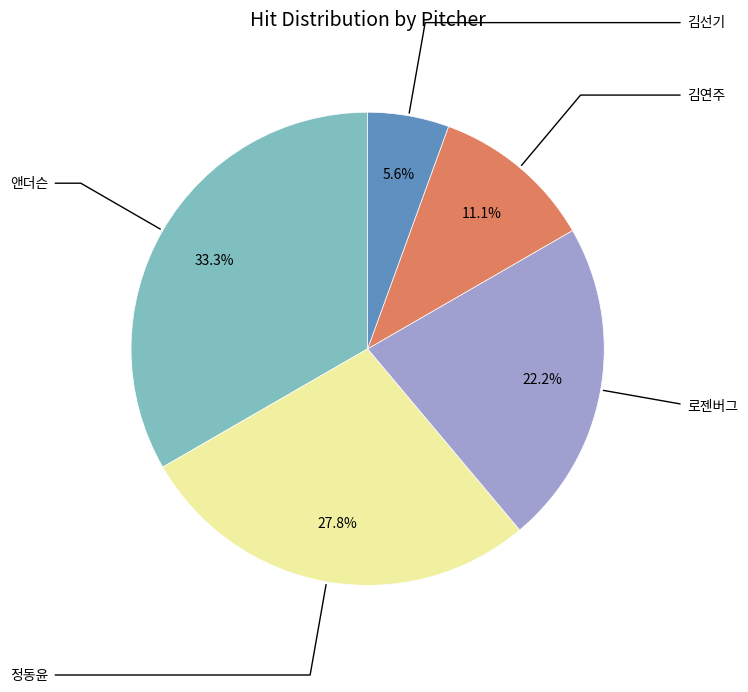

Combined, what portion of the pie is 앤더슨 and 정동윤?

61.1%